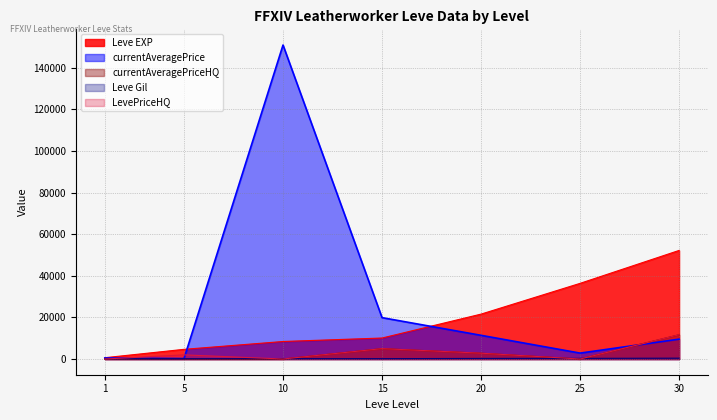

True or false: LevePriceHQ and currentAveragePrice cross at least once.

True